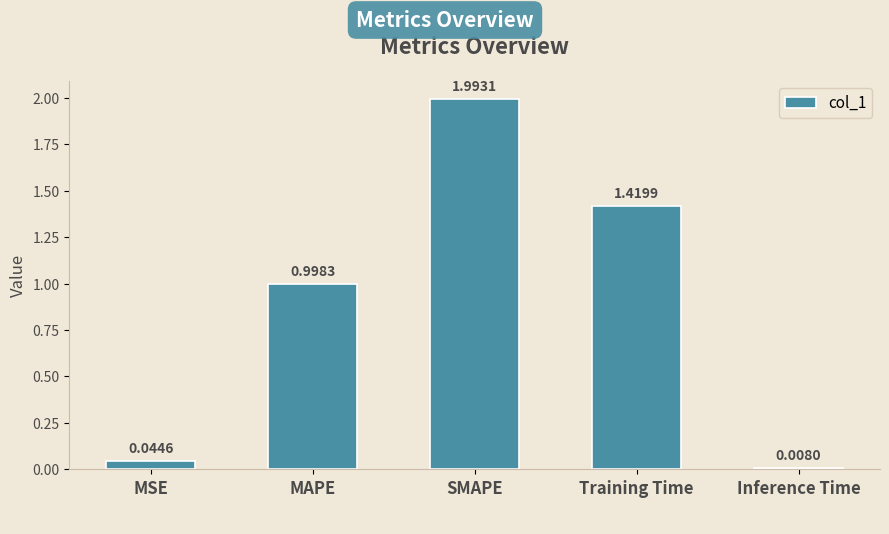

List the labels in order of value, largest first.

SMAPE, Training Time, MAPE, MSE, Inference Time